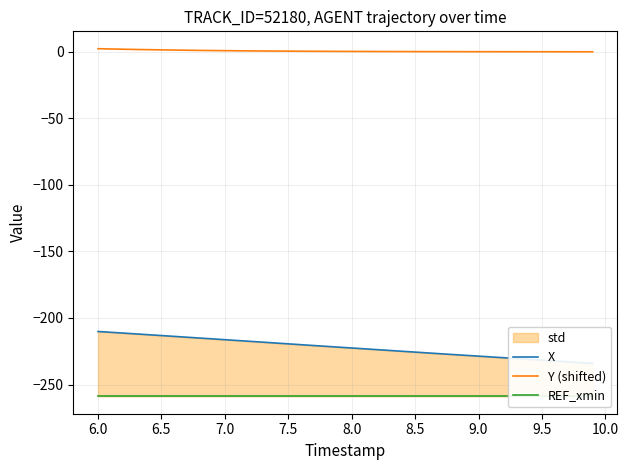

What is the difference between the second highest and minimum values in the X series?

23.3